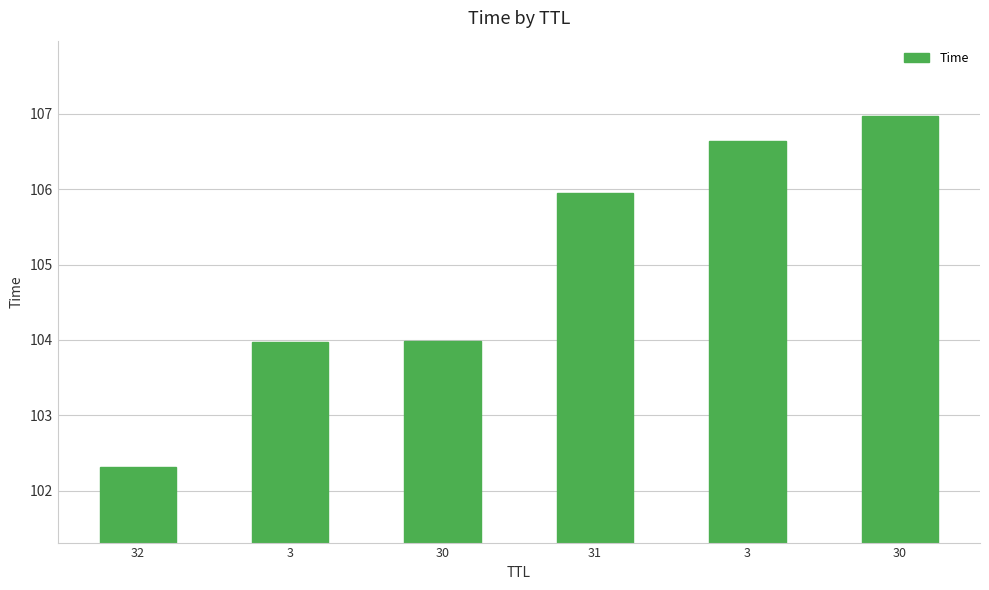

What is the sum of all values?

629.8